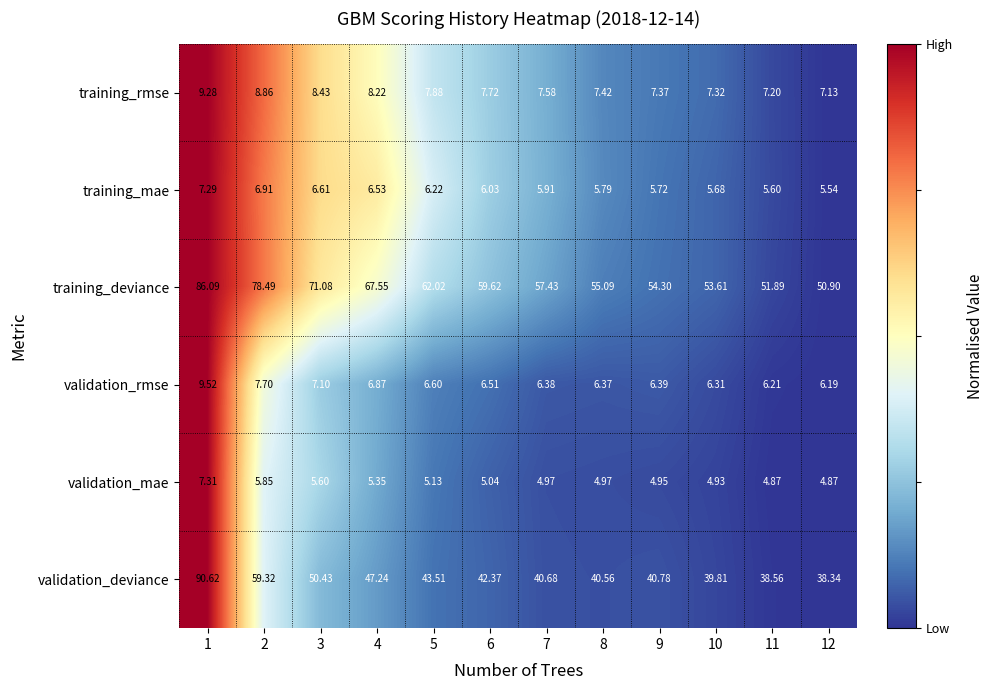

Which series changed the most between 7 and 9?

training_deviance